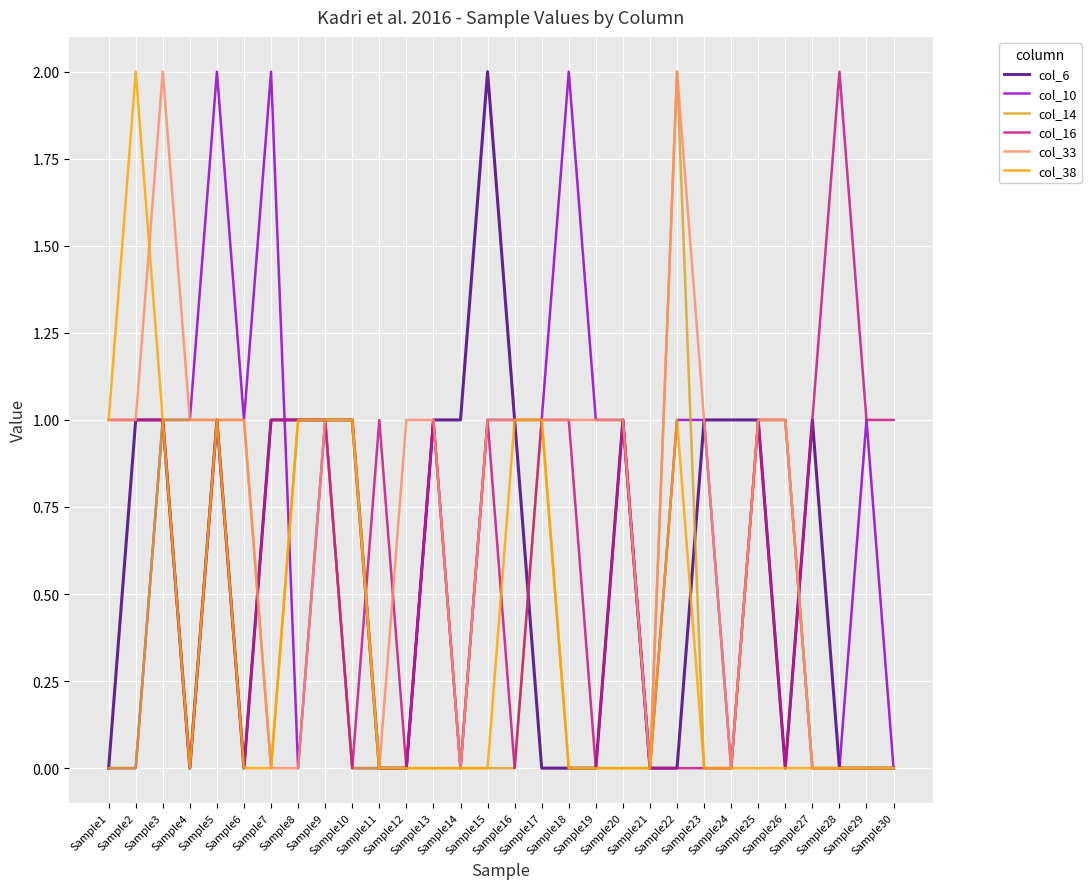

At which label does col_16 first exceed 1?

Sample28